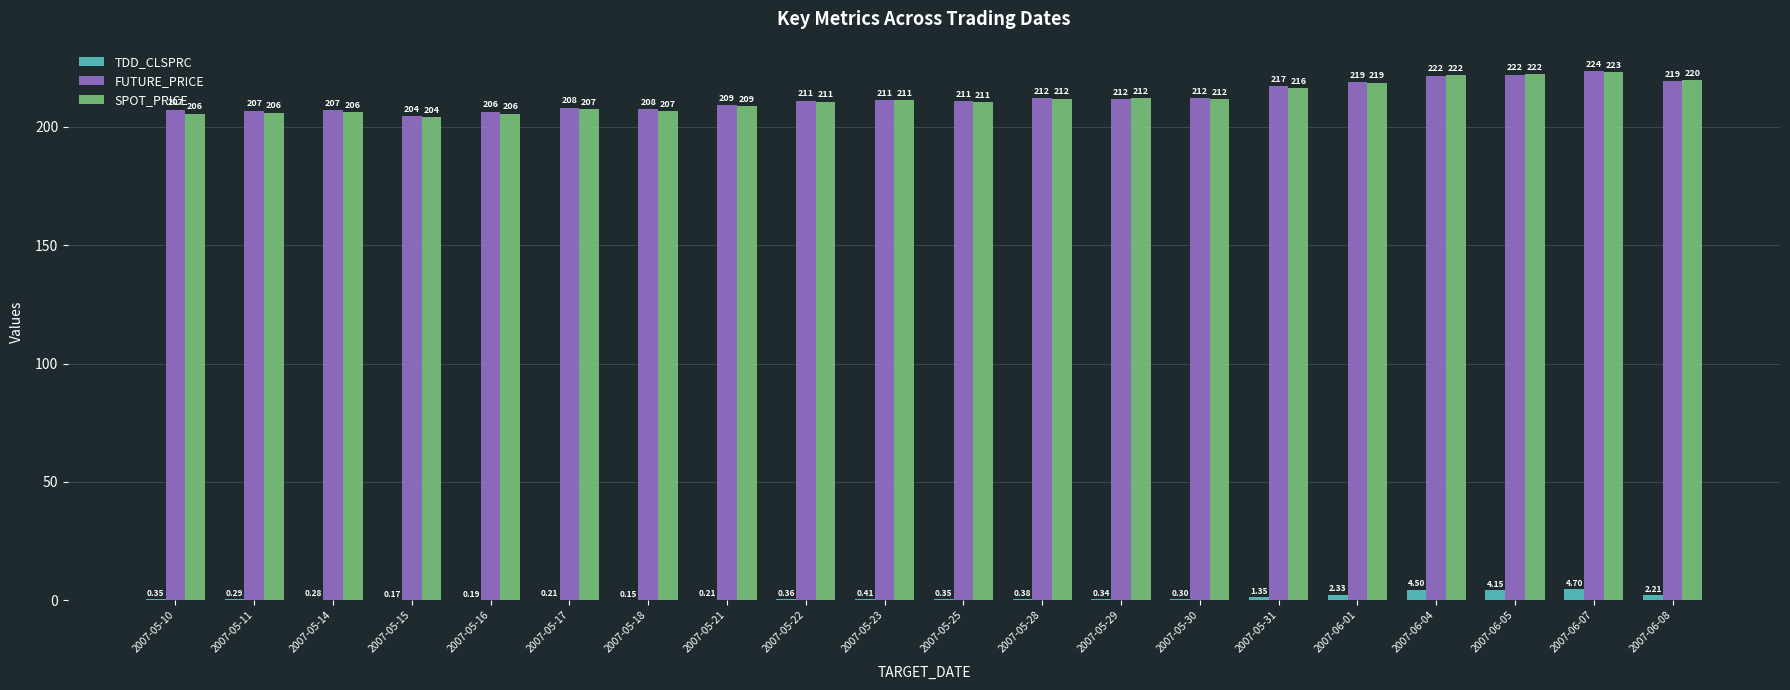

Between 2007-05-30 and 2007-06-01, which series saw the biggest shift?

SPOT_PRICE